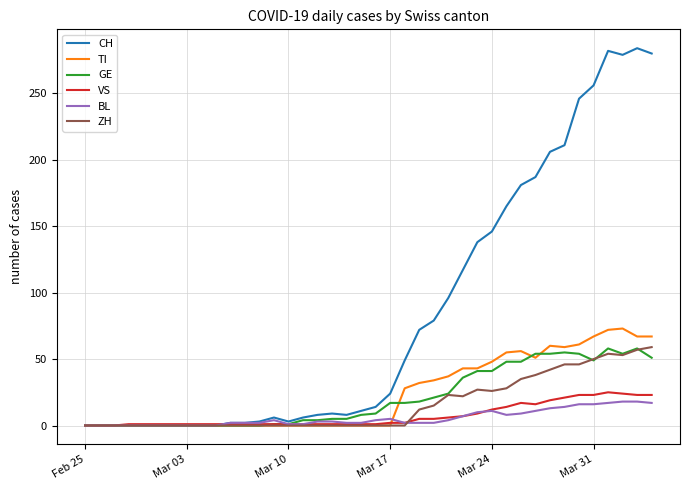

What is the highest value of the BL series?

18